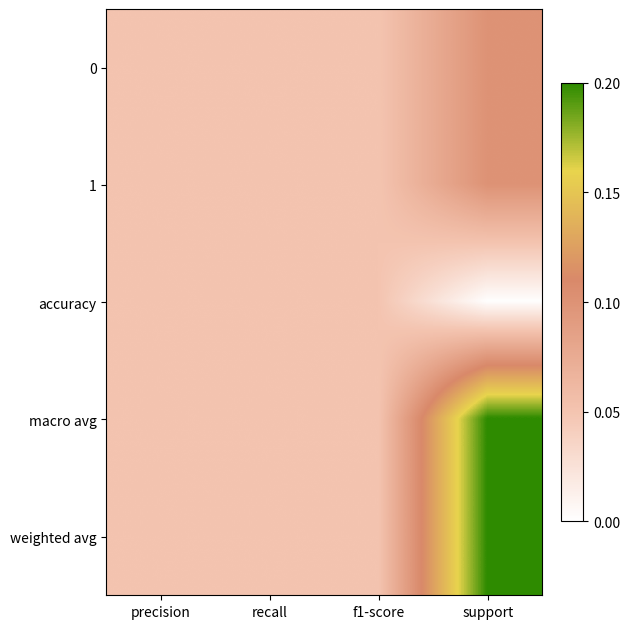

At which category is the sum across all series the highest?

support